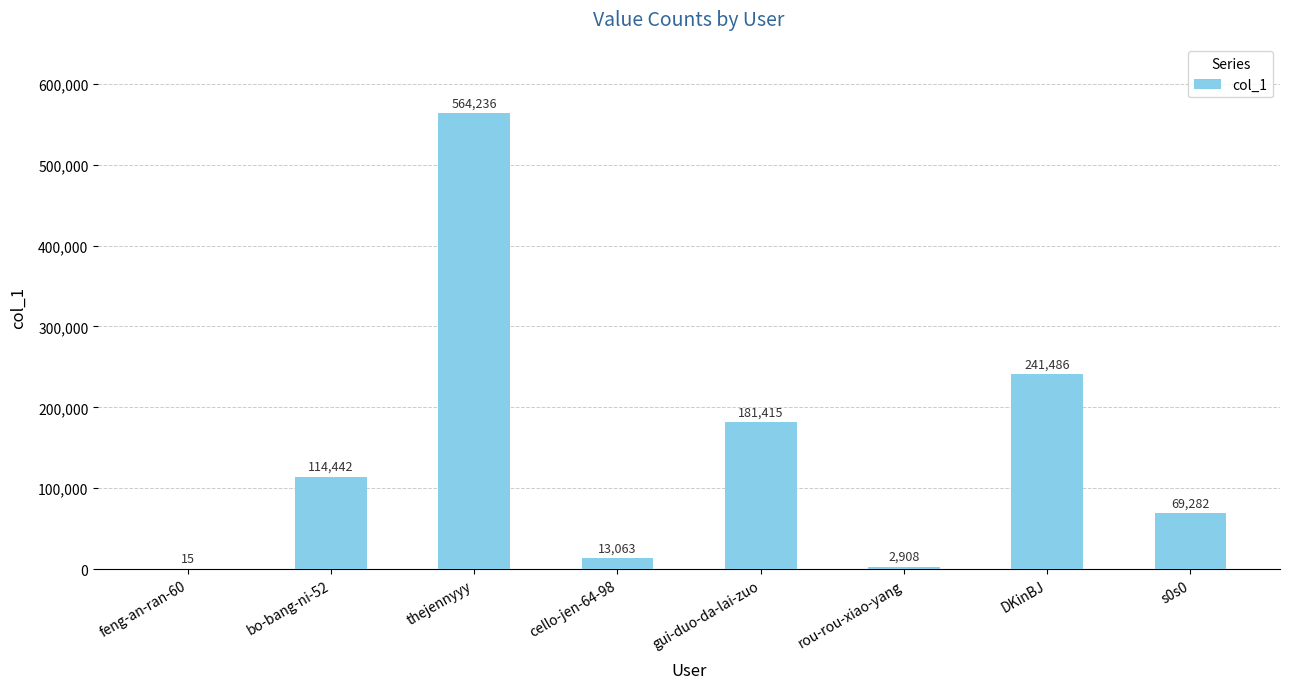

What is the maximum value shown in the chart?

564236